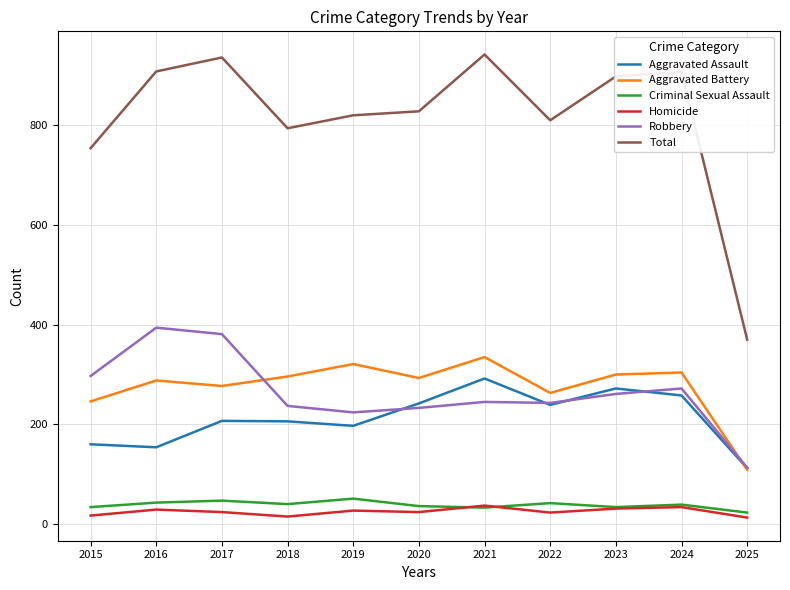

Between 2018 and 2025, which series saw the biggest shift?

Total